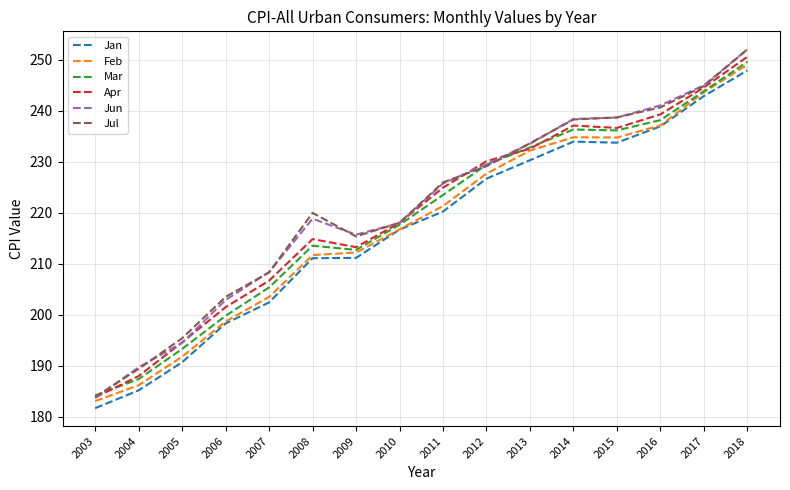

What is the lowest value of the Jun series?

183.7